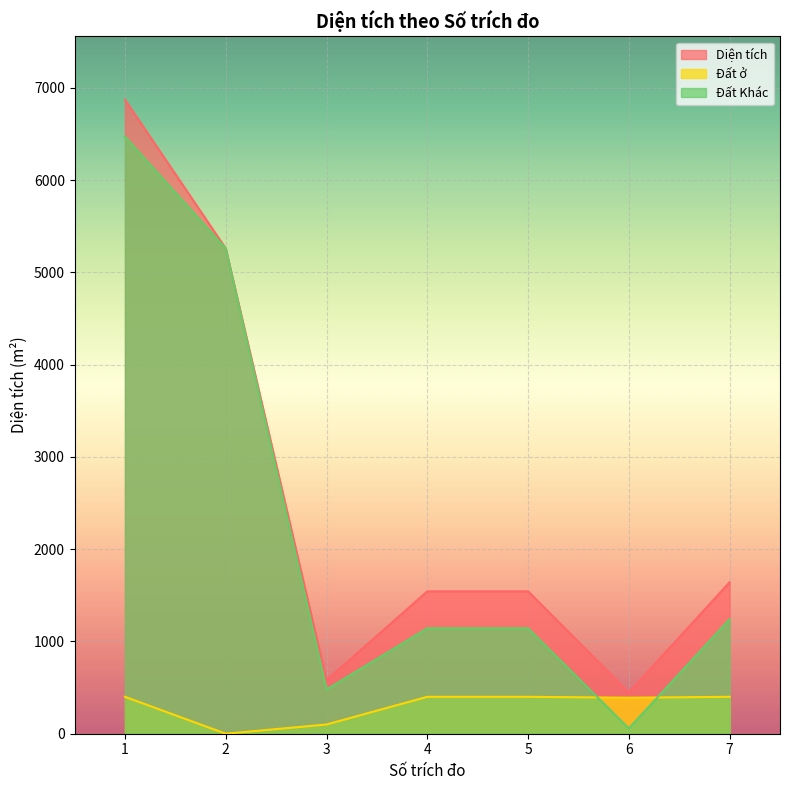

How many values in the Diện tích series exceed 1542?

5